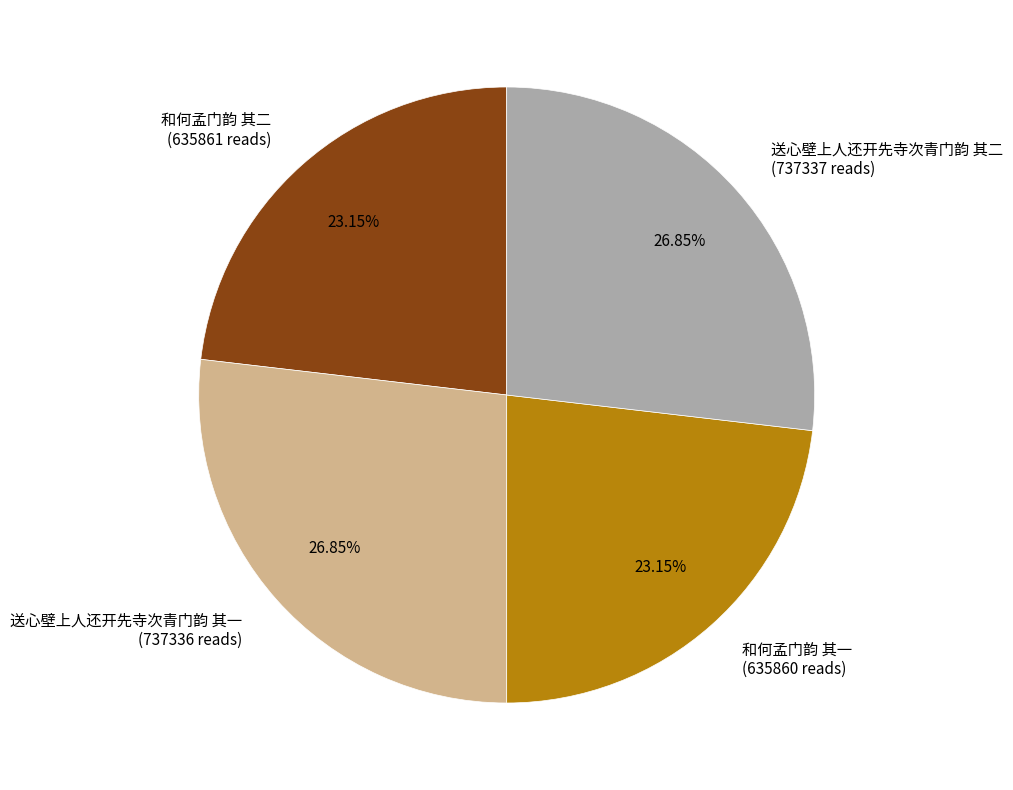

Which has a higher value, 送心壁上人还开先寺次青门韵 其二 (737337 reads) or 和何孟门韵 其一 (635860 reads)?

送心壁上人还开先寺次青门韵 其二 (737337 reads)